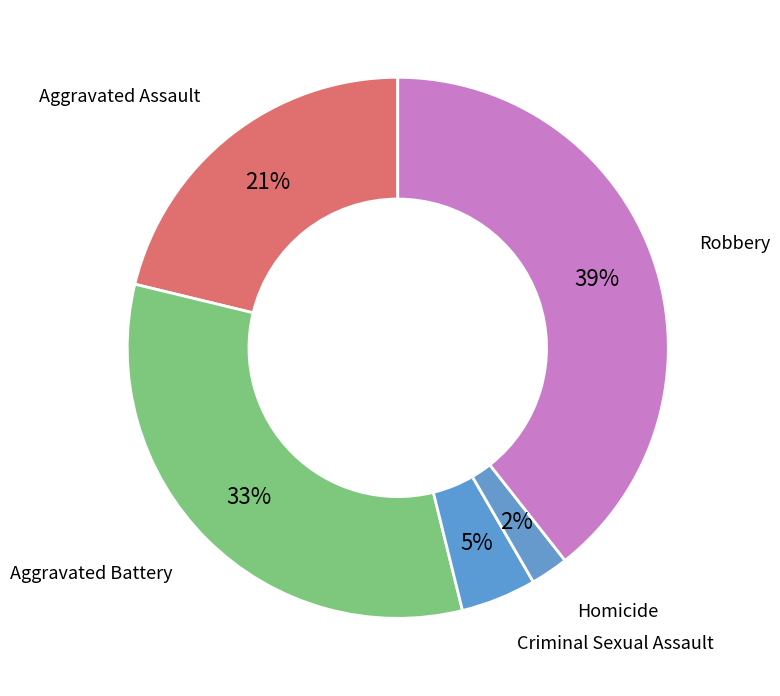

Is Aggravated Battery the majority of the pie?

No